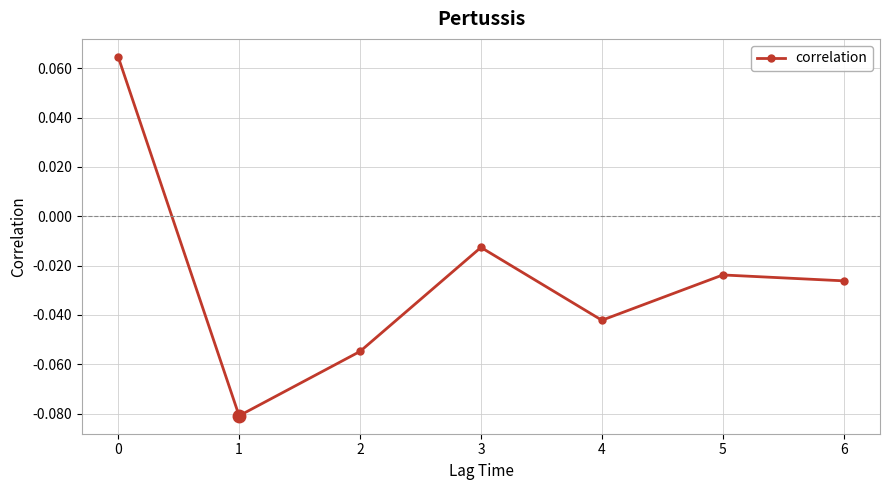

Which has a higher value, 3 or 1?

3